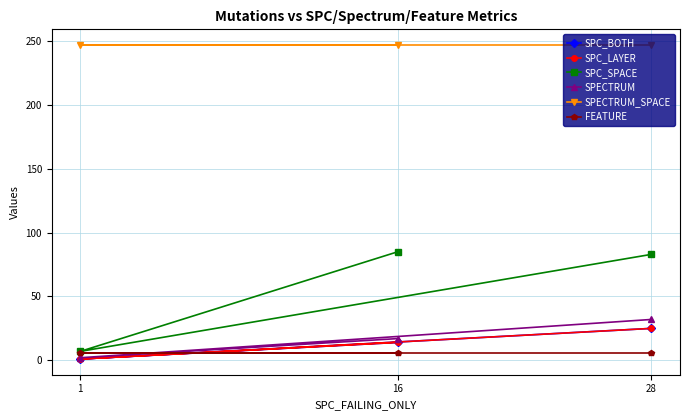

Which series changed the most between 1 and 16?

SPC_SPACE